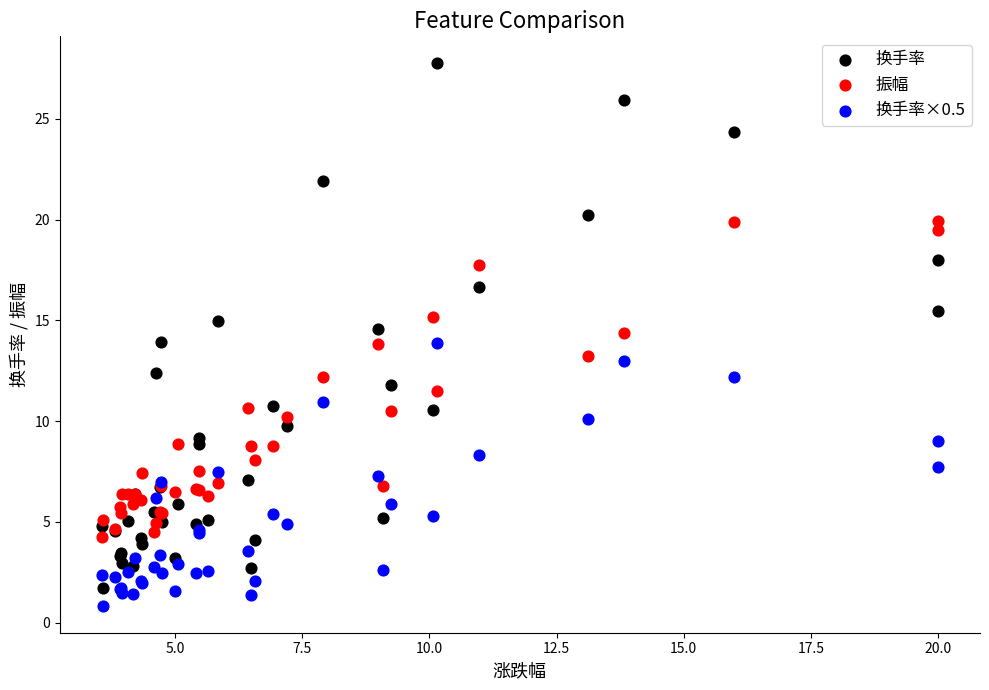

What is the X range (max minus min) for the scatter plot?

16.4